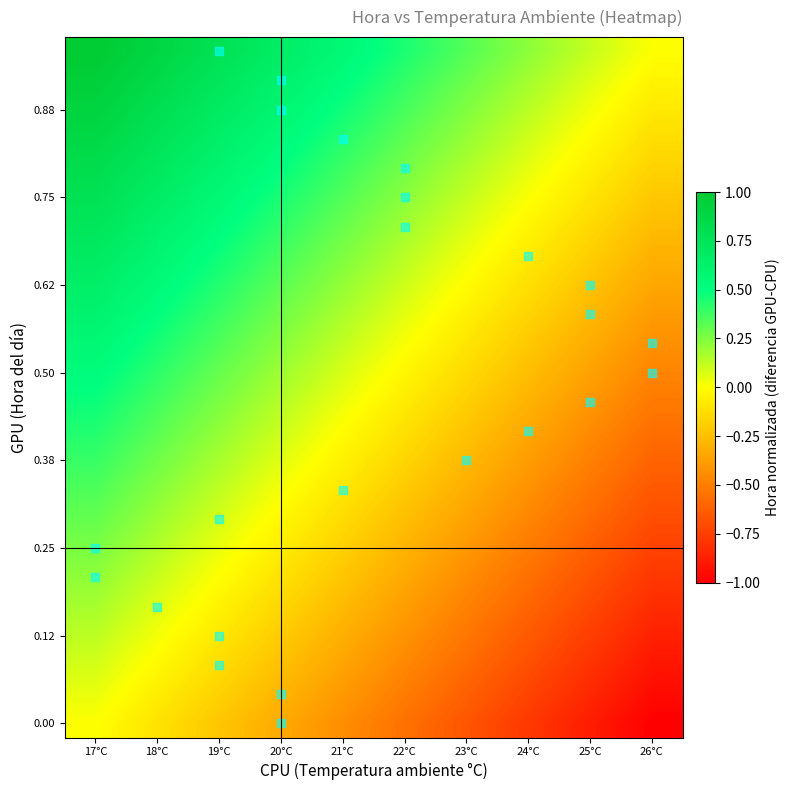

What is the minimum value shown in the chart?

-1.0